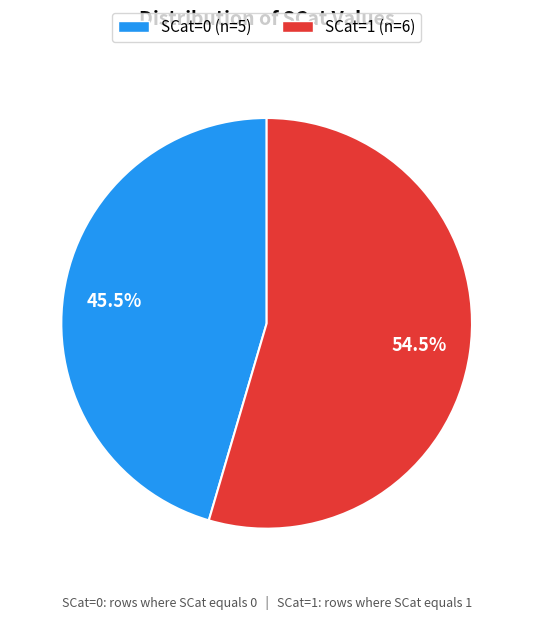

Is there any slice that represents more than half of the pie?

Yes